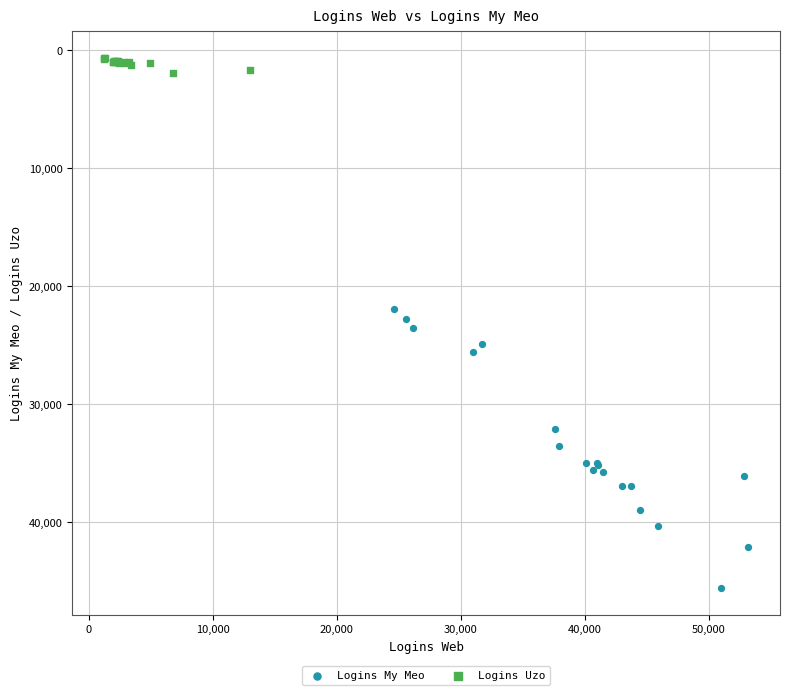

Which series reaches the maximum Y coordinate?

Logins My Meo